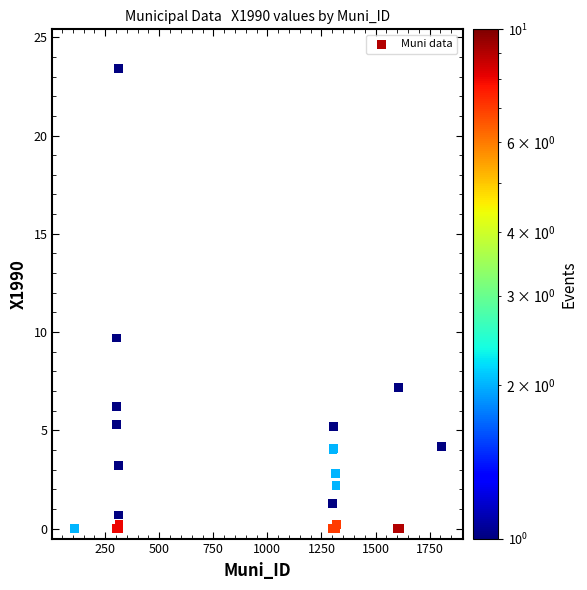

What Y value in the scatter plot is closest to 11?

9.7